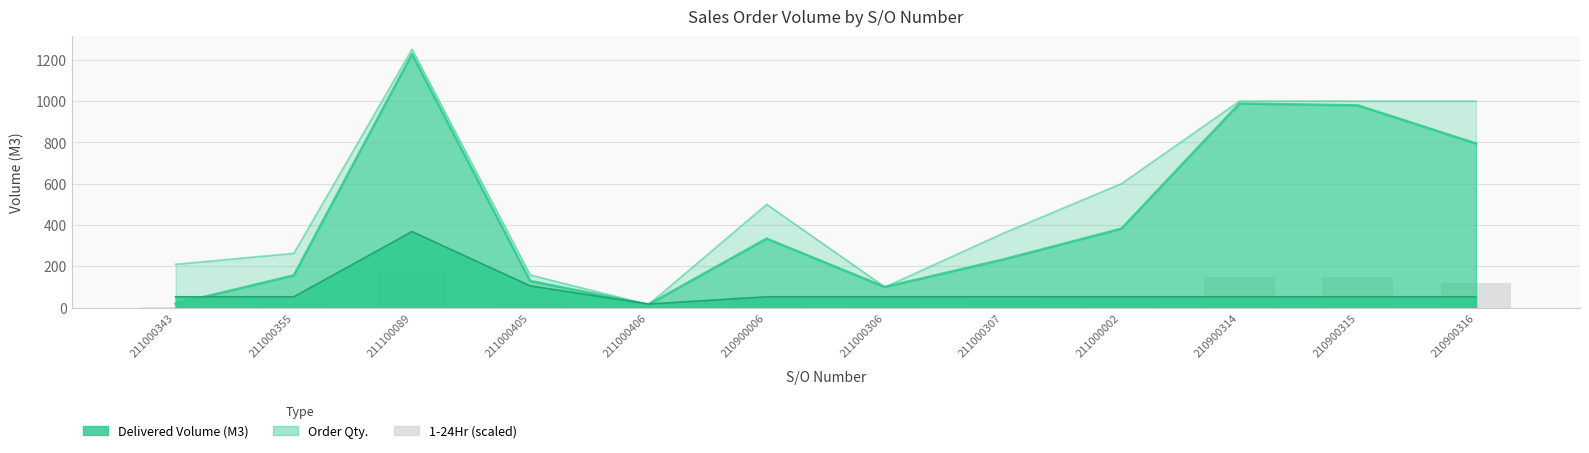

Which series has the largest total across all categories?

Order Qty.